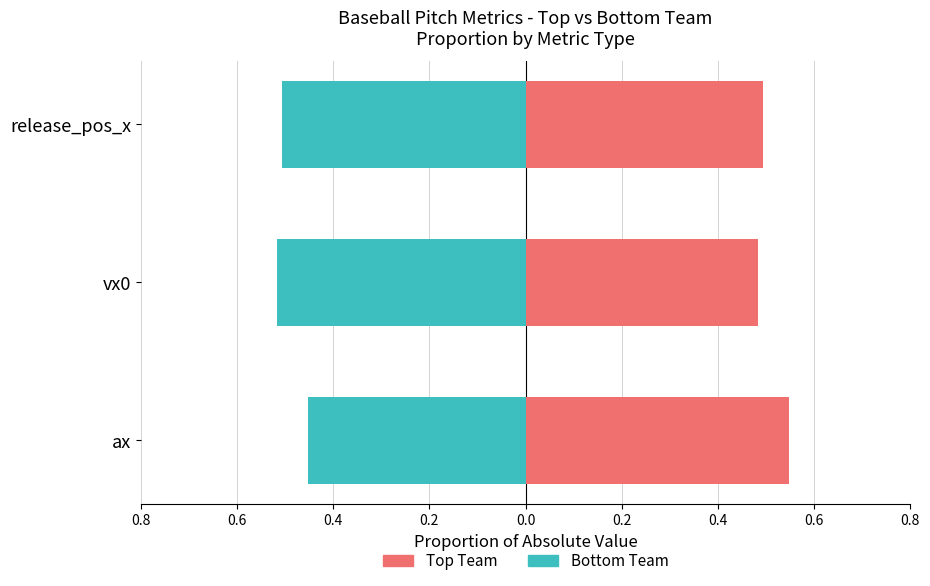

At release_pos_x, list the series in order from largest to smallest.

Top (bot), Bottom